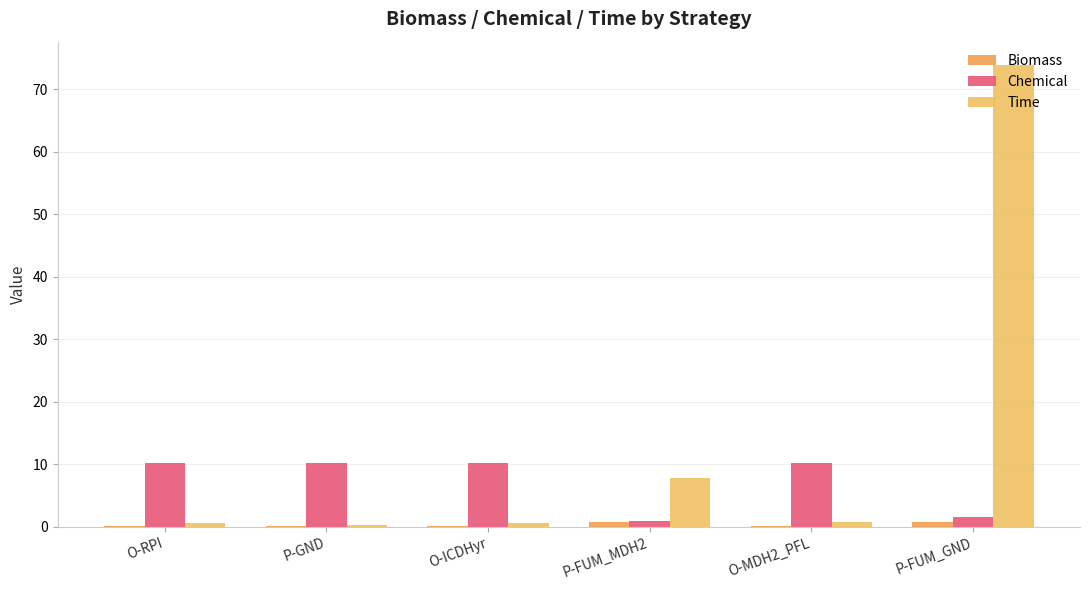

What position from the right is P-FUM_MDH2?

3